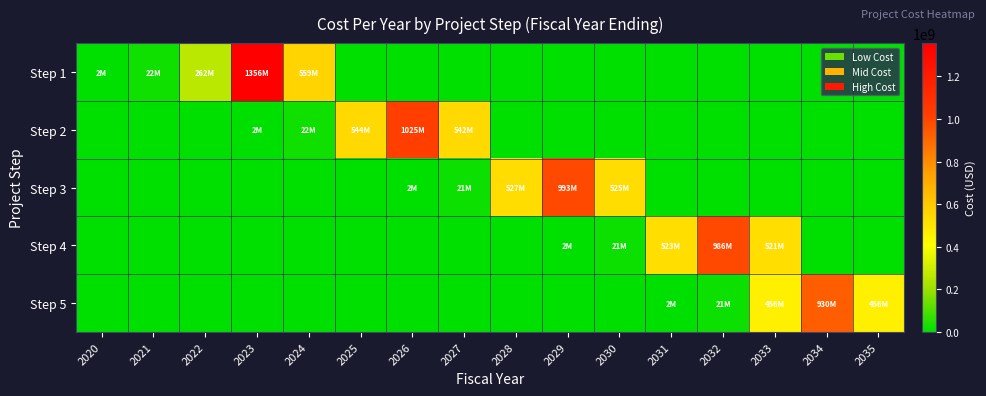

At which category is the sum across all series the highest?

2023